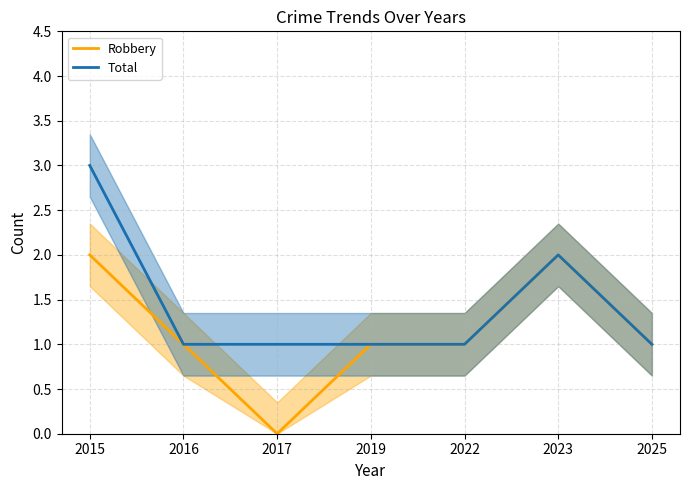

At which category does Robbery reach its first local peak?

2023